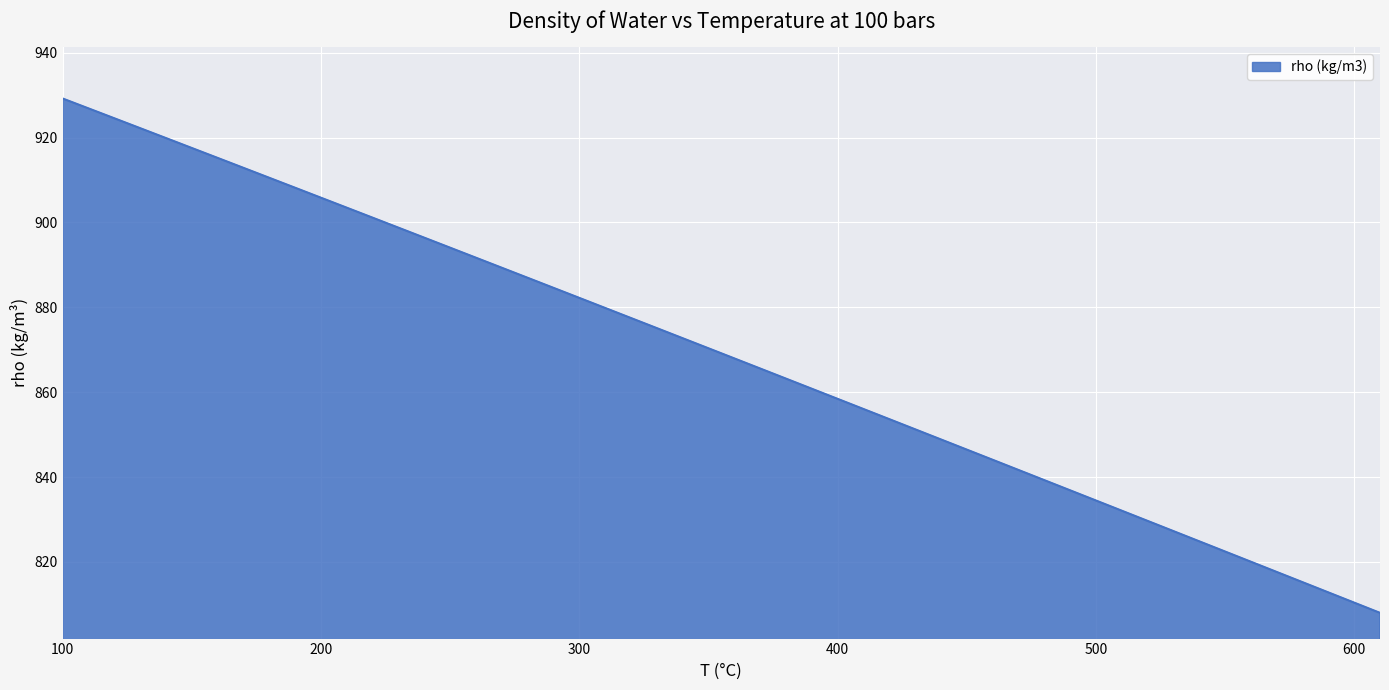

What is the difference between the maximum and minimum values?

121.2